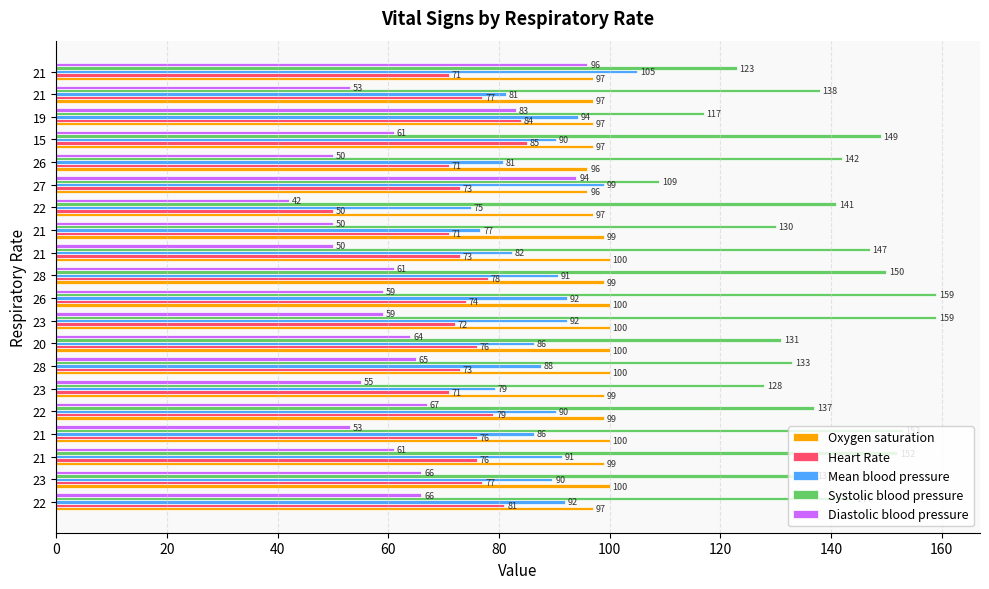

List the series in order of their peak value, highest first.

Systolic blood pressure, Mean blood pressure, Oxygen saturation, Diastolic blood pressure, Heart Rate